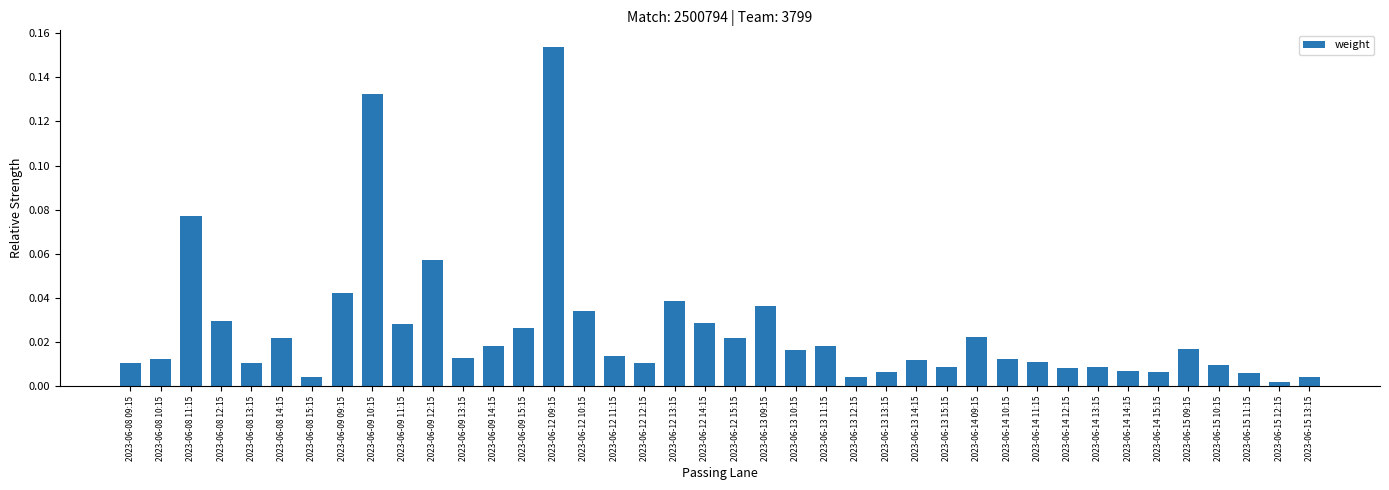

What is the sum of all values?

1.0